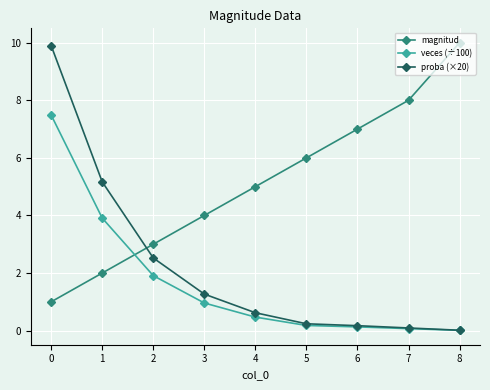

At how many categories does at least one series exceed 9?

2